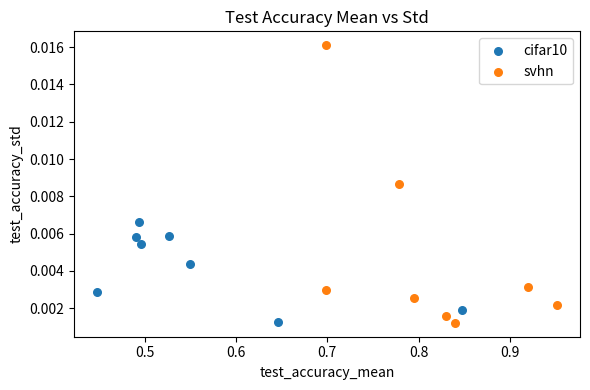

What are all the series names shown in the legend?

cifar10, svhn